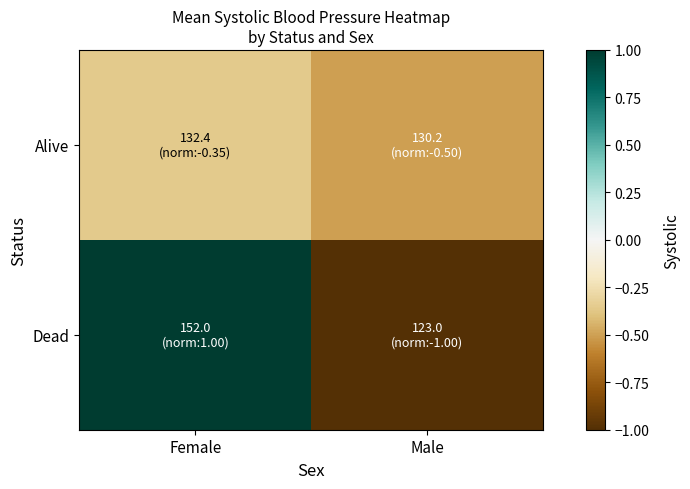

What is the total value across all series at Male?

-1.5